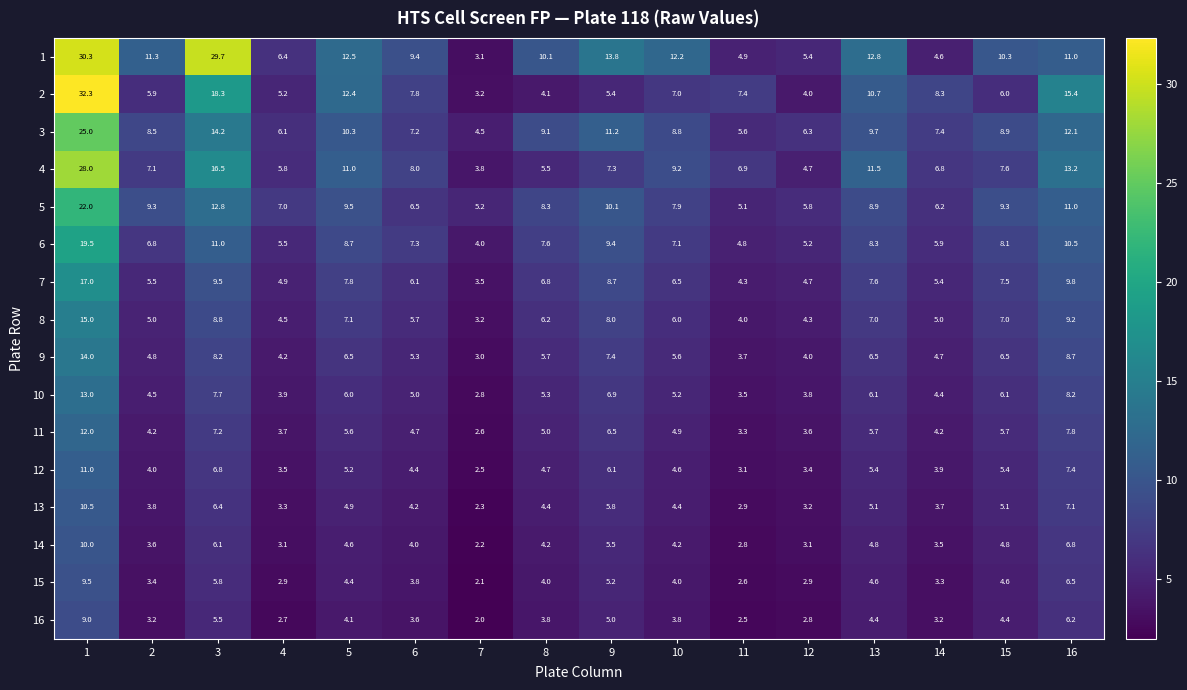

How many data points in 13 are less than 4?

6